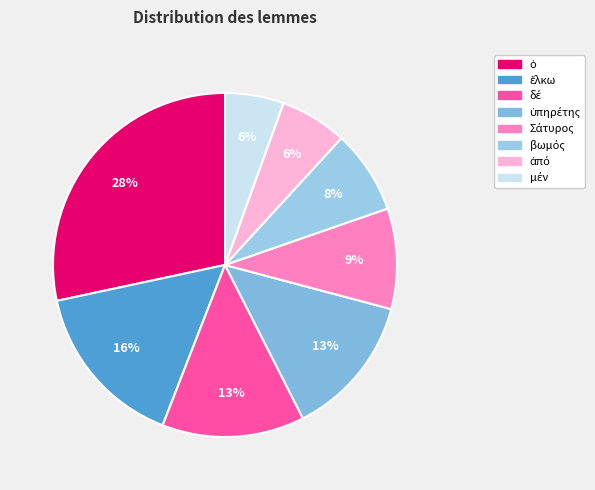

Is there any slice that represents more than half of the pie?

No